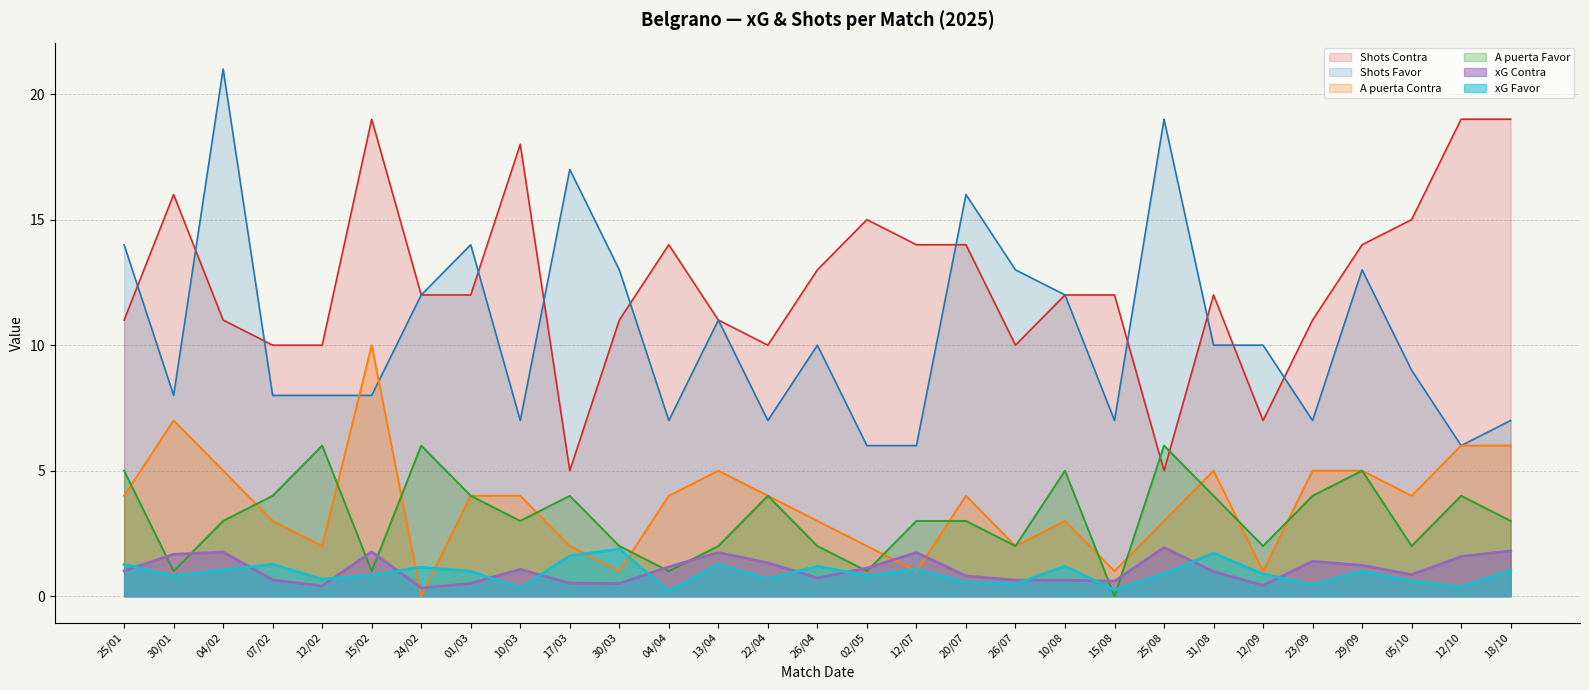

What is the maximum value shown in the chart?

21.0